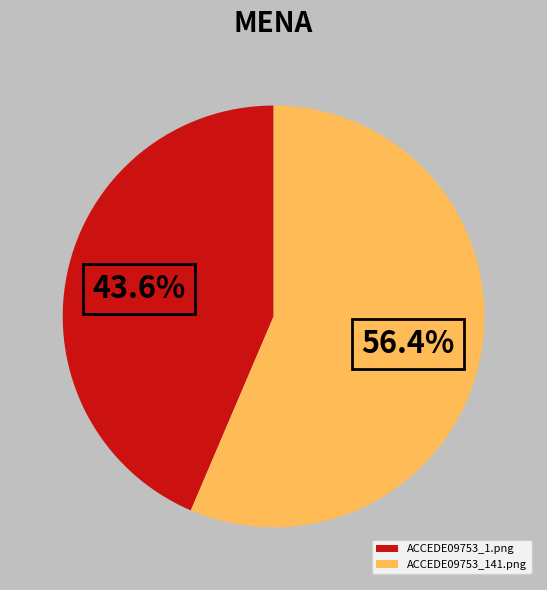

To the nearest percent, what is the average slice percentage?

50%